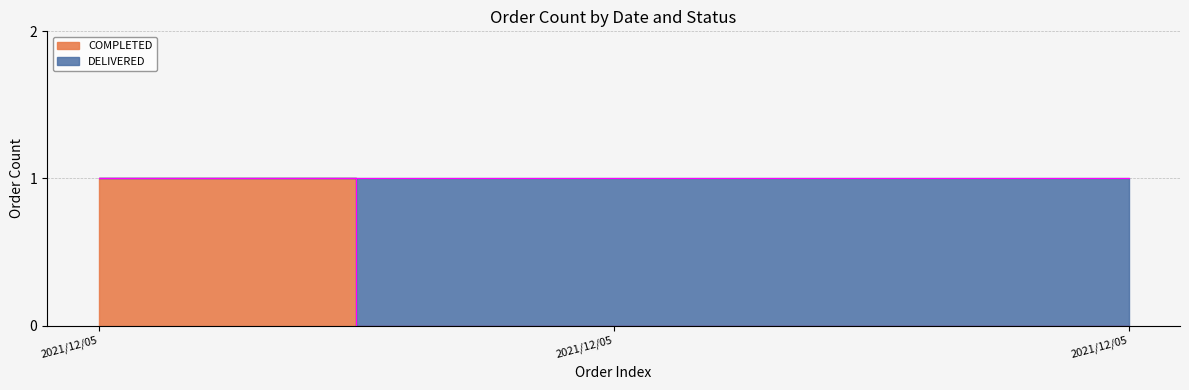

Between 2021/12/05 and 2021/12/05, which is larger?

2021/12/05